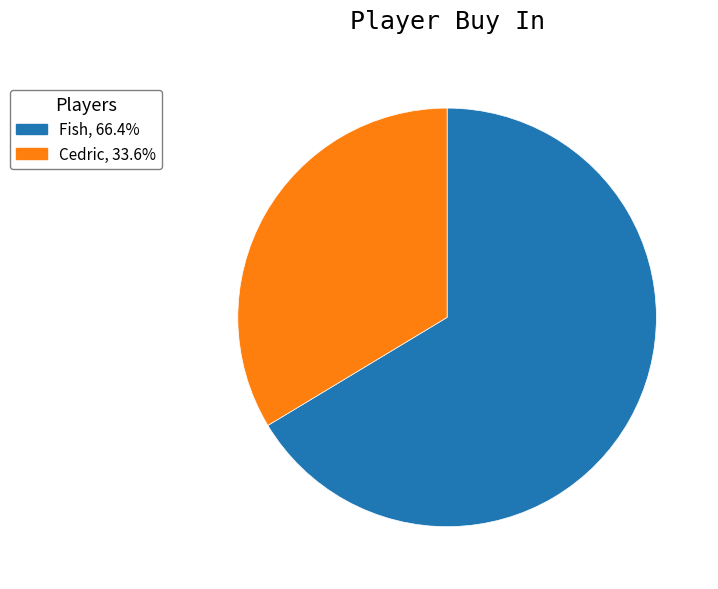

Count the number of slices in the pie.

2